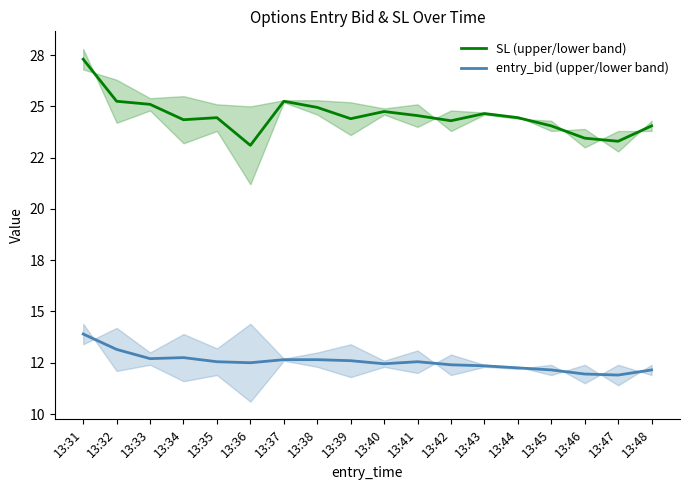

The SL (upper/lower band) series shows 23.3 at 13:47. True or false?

True